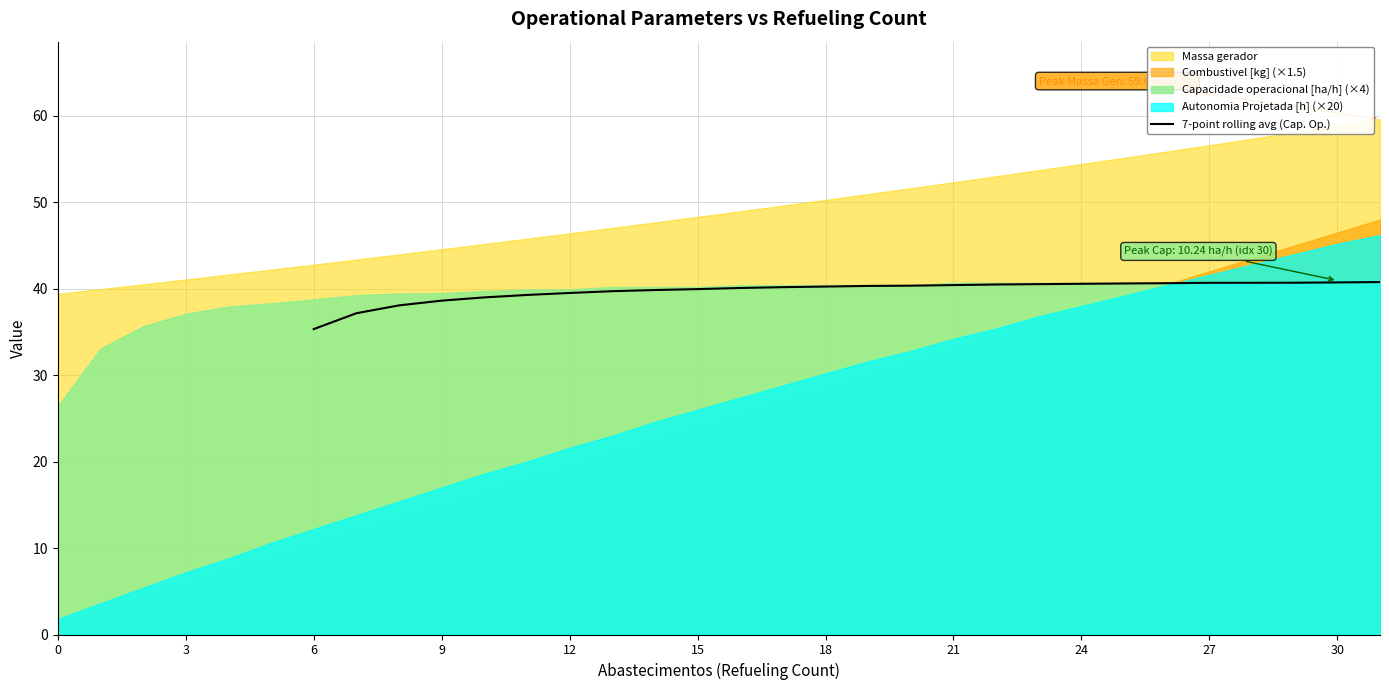

Which has a higher value, 23 or 21?

23